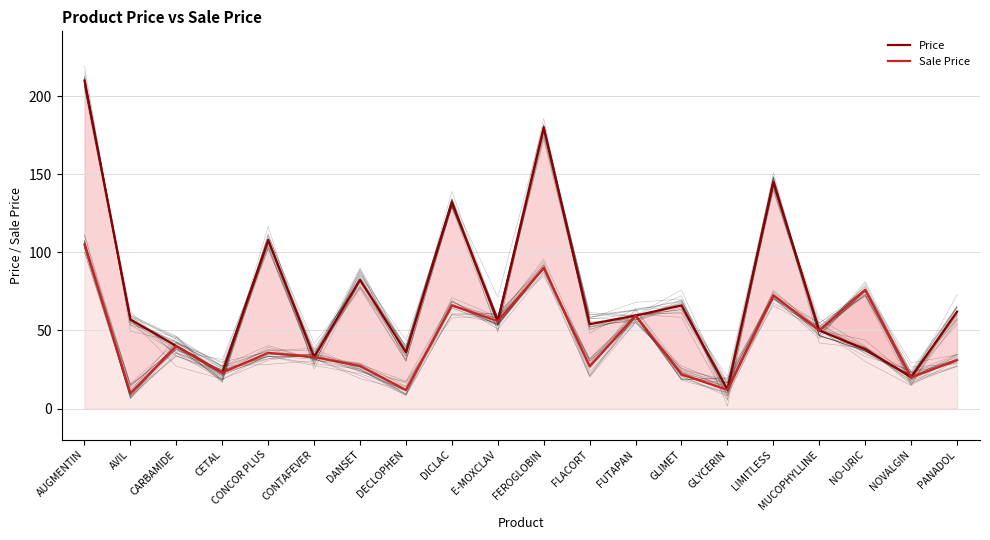

At which category is the sum across all series the highest?

AUGMENTIN